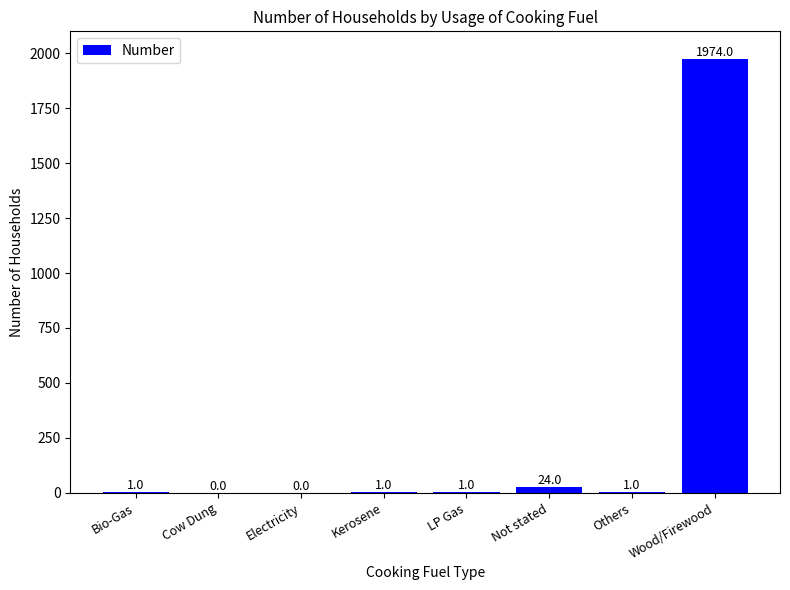

How many data points does each series have?

8